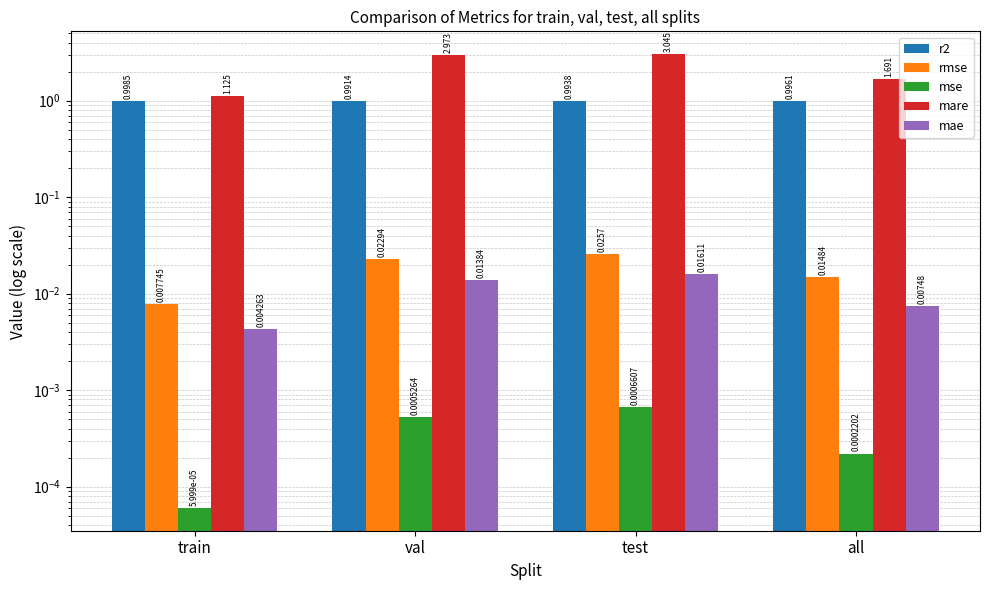

Which category has the highest value in the r2 series?

train